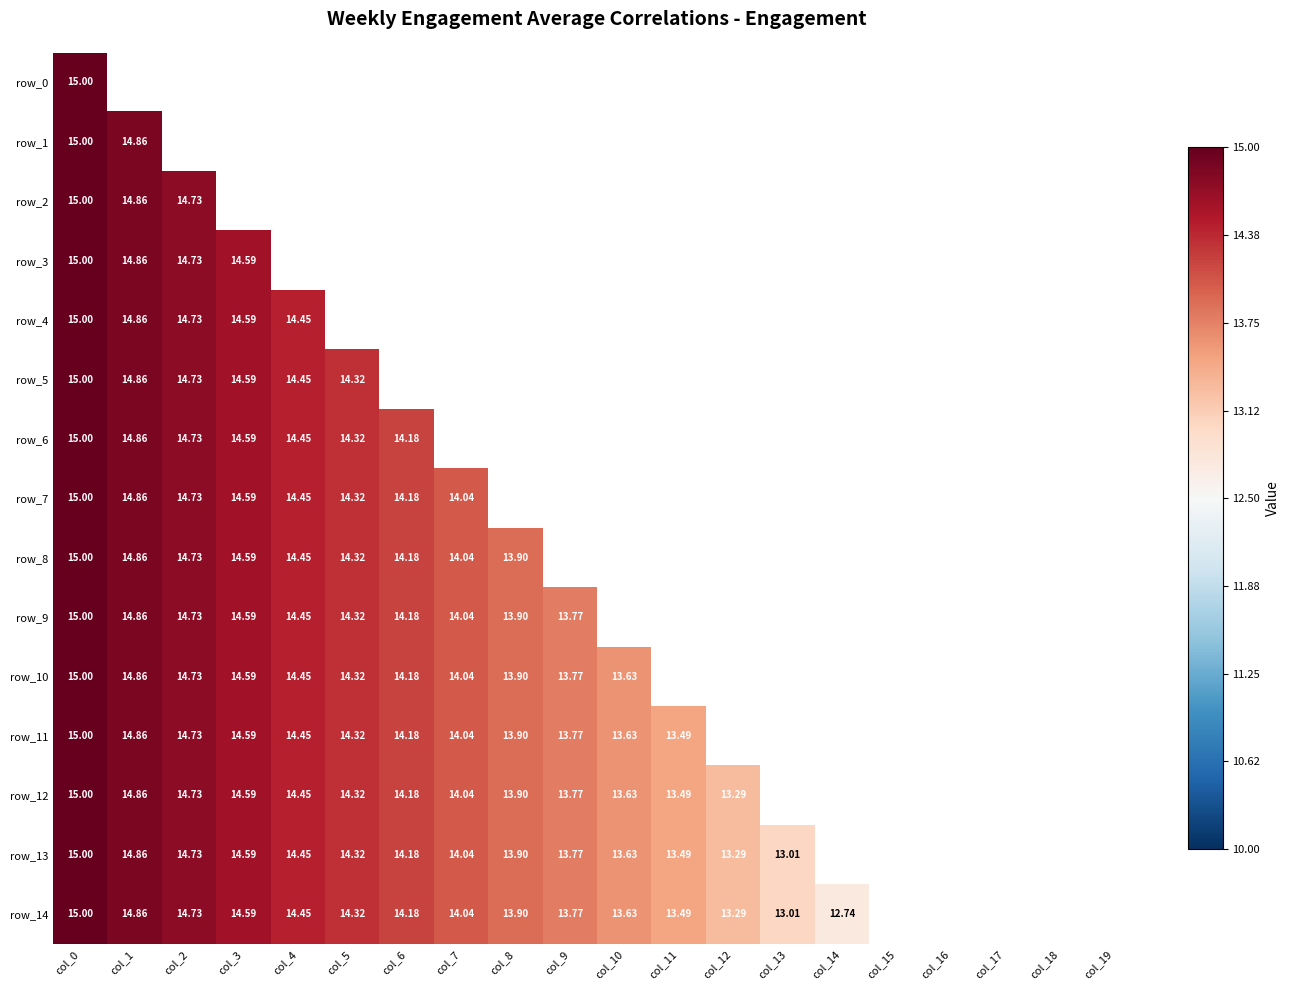

List the series in order of their peak value, lowest first.

row_0, row_1, row_2, row_3, row_4, row_5, row_6, row_7, row_8, row_9, row_10, row_11, row_12, row_13, row_14